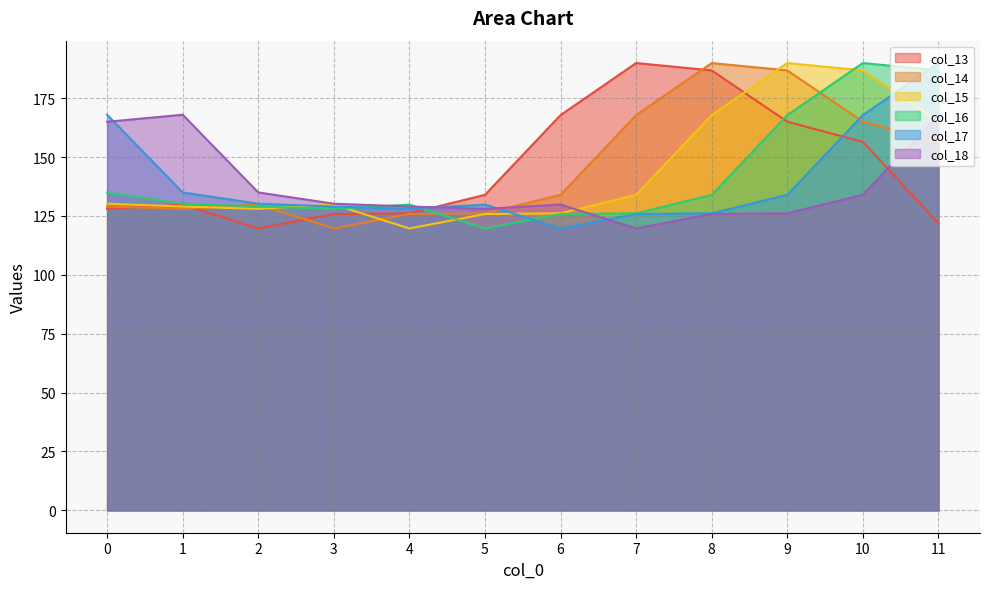

Is it true that col_16 equals 178.4 at 4?

False